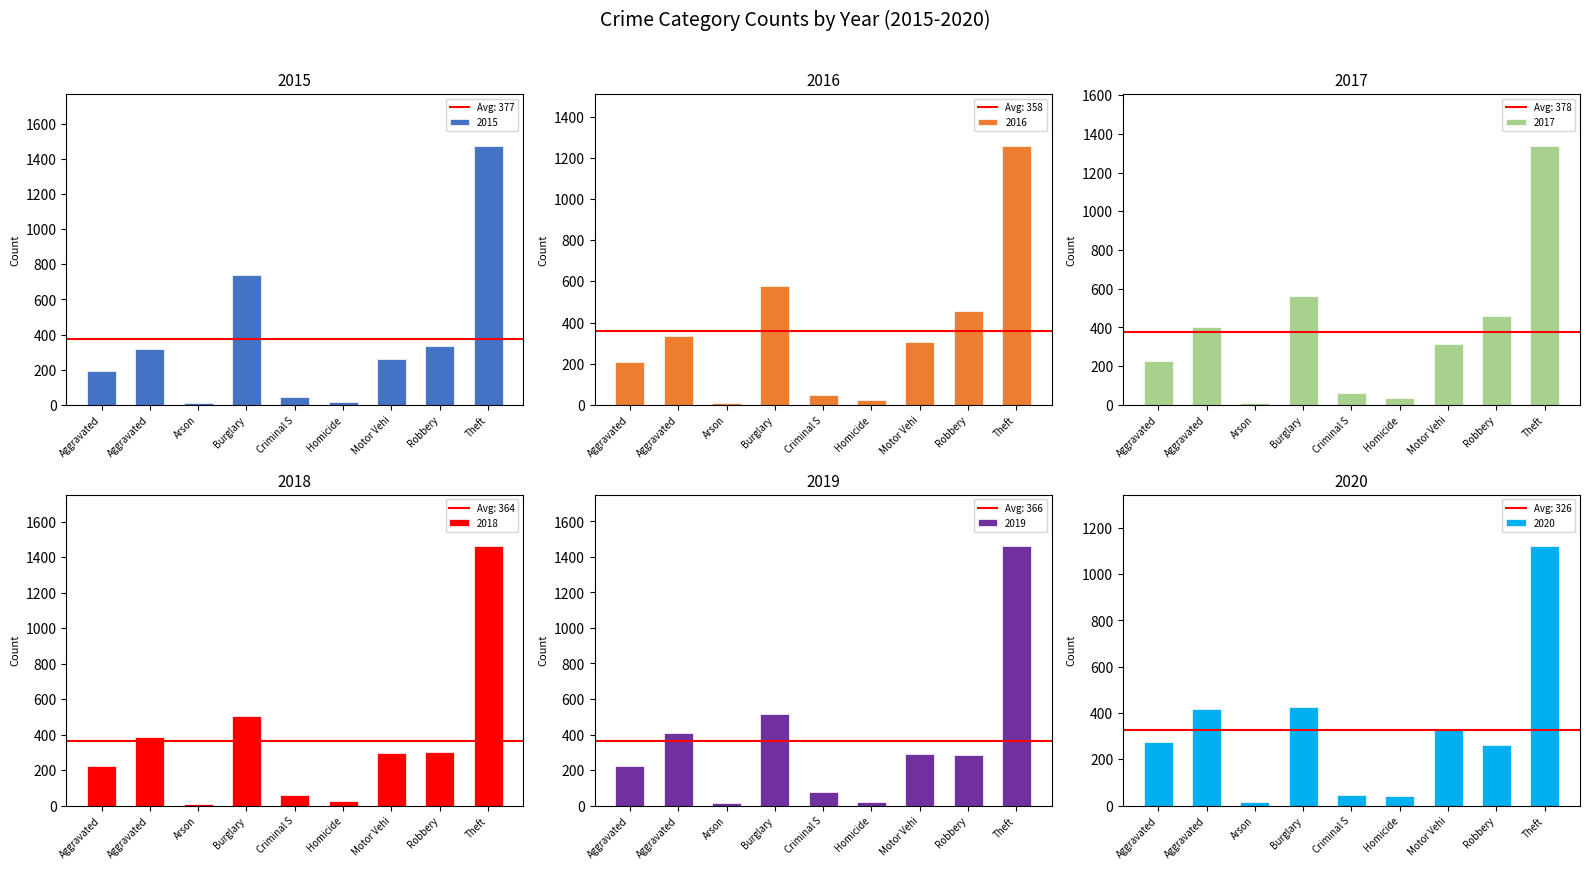

Which series changed the most between Aggravated and Theft?

2015